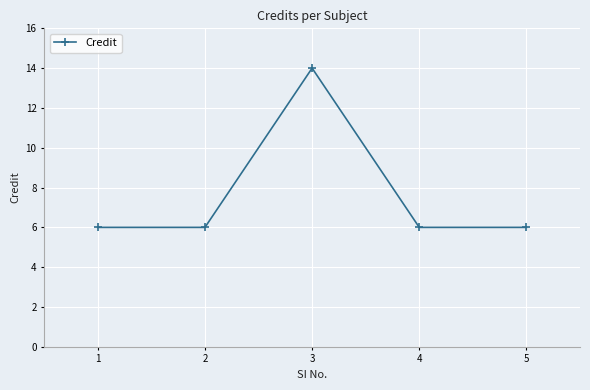

What is the value of the 4th point from the left?

6